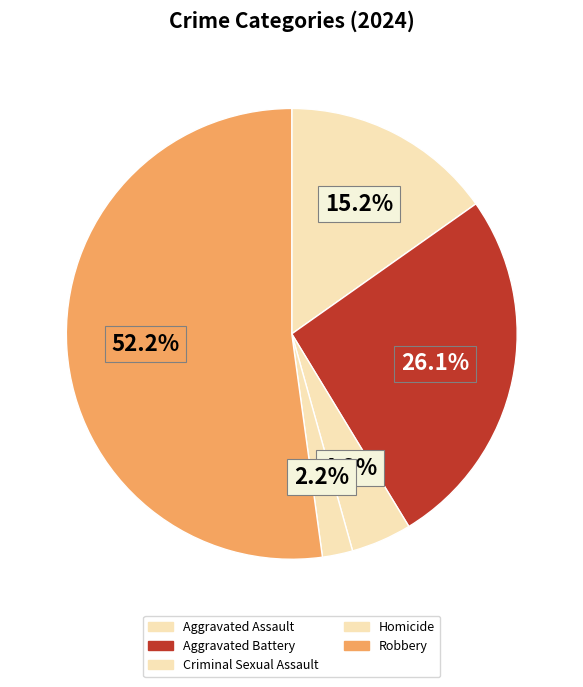

To the nearest percent, what is the difference between the largest and smallest slice percentages?

50%